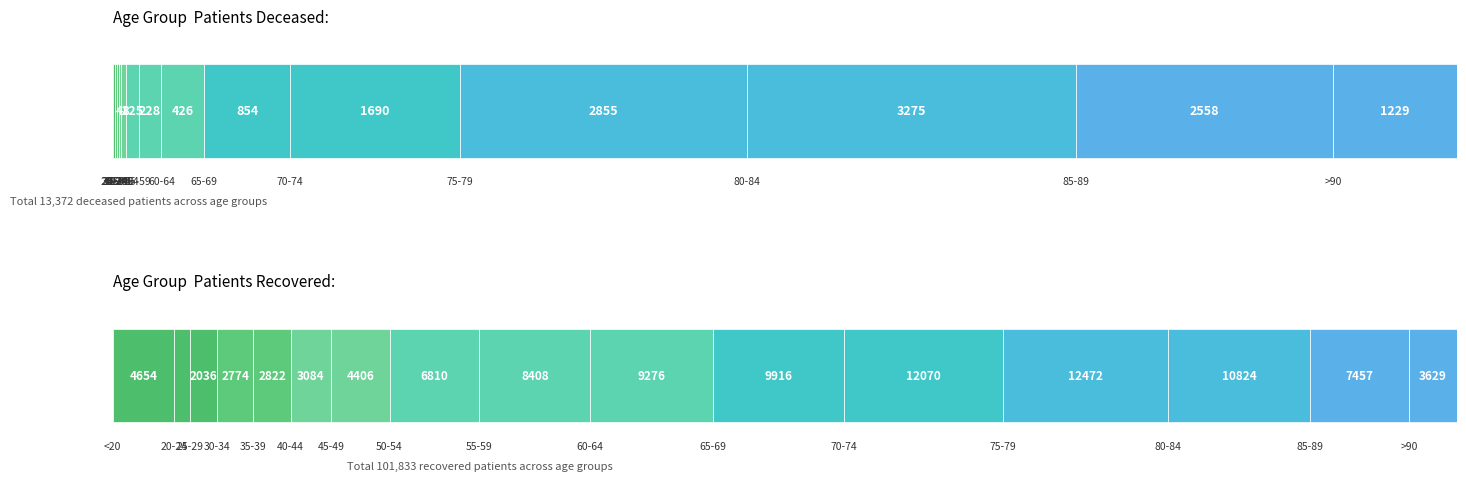

Reading right to left, what are all the values shown in this chart?

patients_deceased: 1229	2558	3275	2855	1690	854	426	228	125	48	24	18	17	3	4	18
patients_recovered: 3629	7457	10824	12472	12070	9916	9276	8408	6810	4406	3084	2822	2774	2036	1195	4654